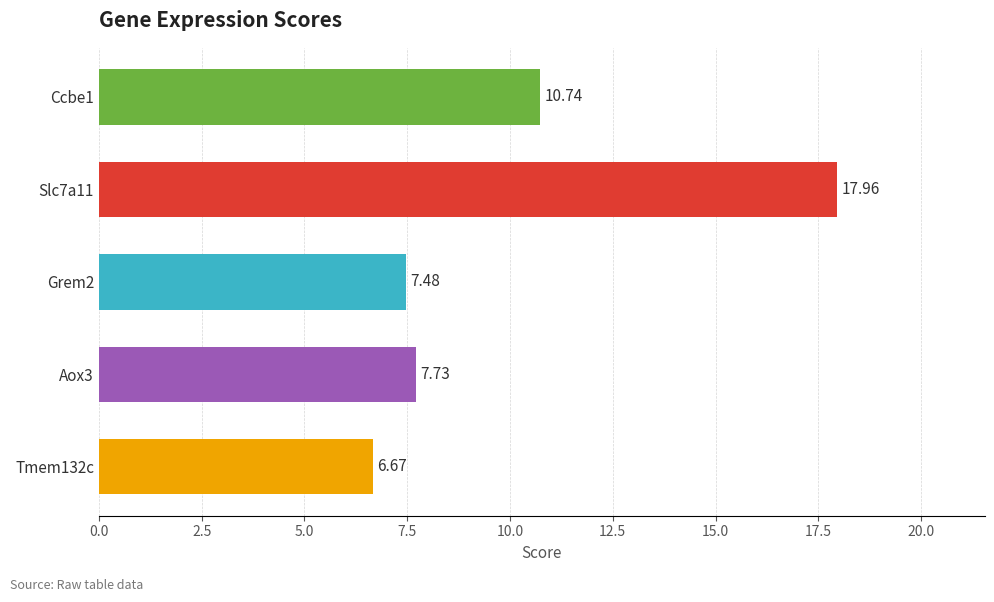

Which category has the lowest value across all series?

Tmem132c